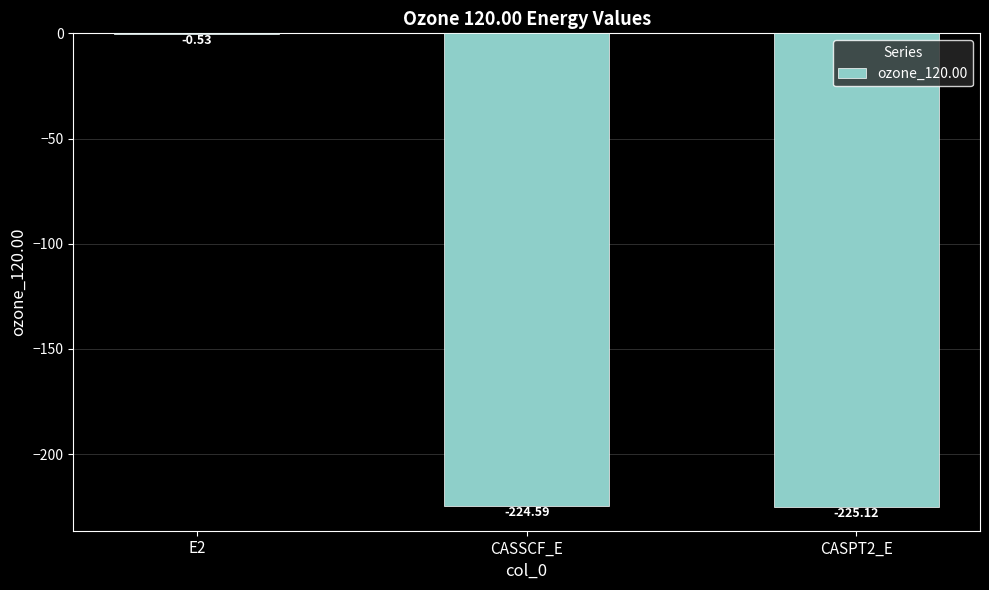

What is the change in value from E2 to CASPT2_E?

-224.6